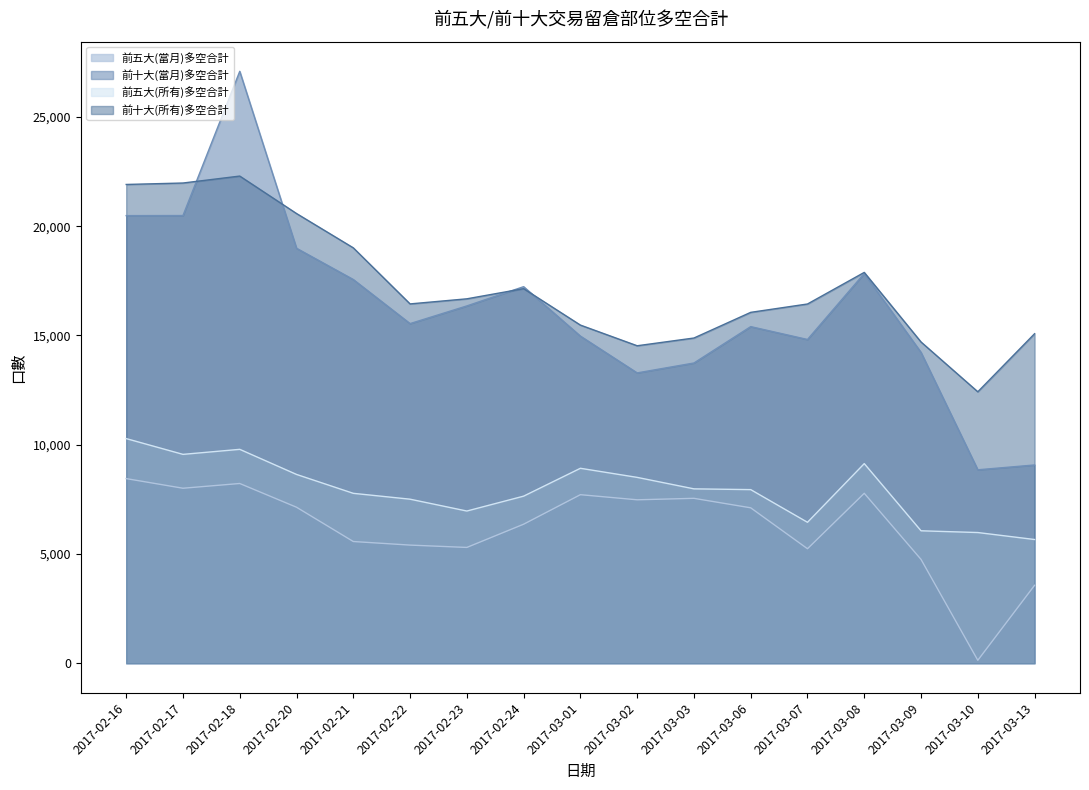

Rank the series by their maximum value, from highest to lowest.

前十大(當月)多空合計, 前十大(所有)多空合計, 前五大(所有)多空合計, 前五大(當月)多空合計